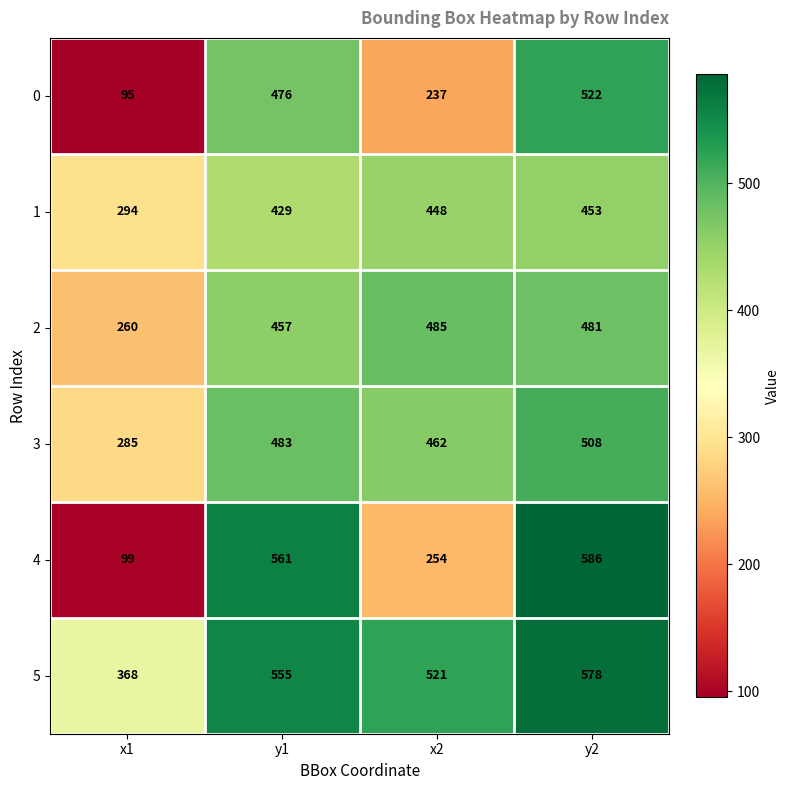

List the series in order of their peak value, lowest first.

1, 2, 3, 0, 5, 4